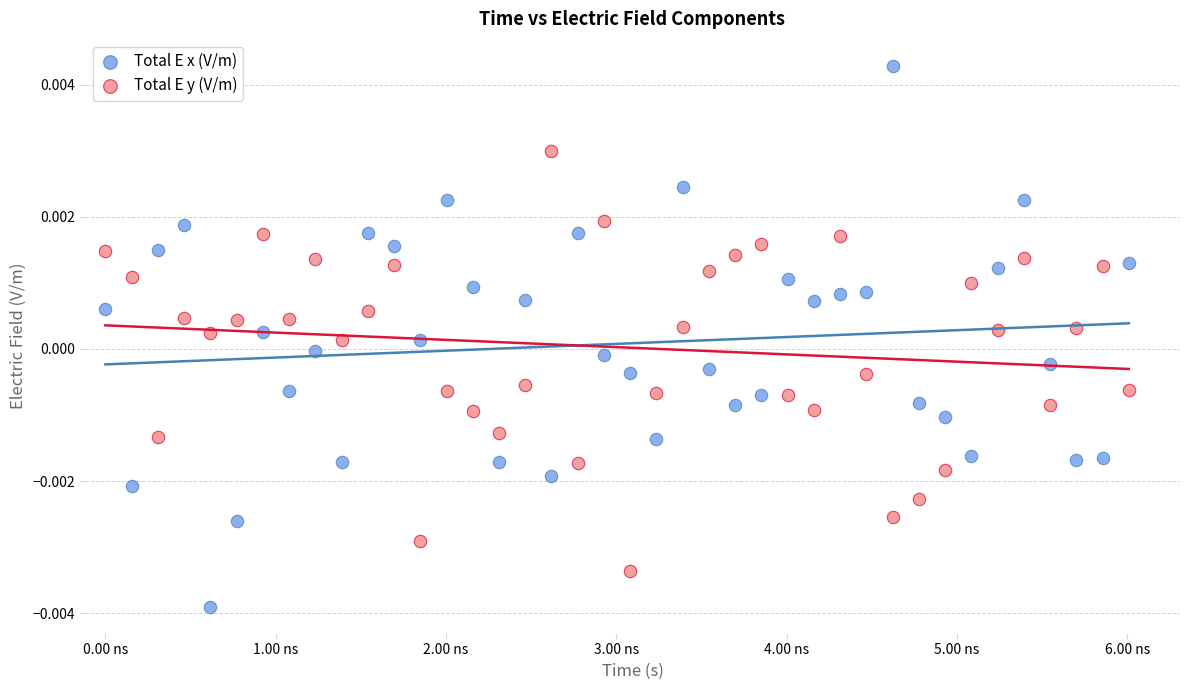

Which series has the largest Y range (max minus min)?

Total E x (V/m)